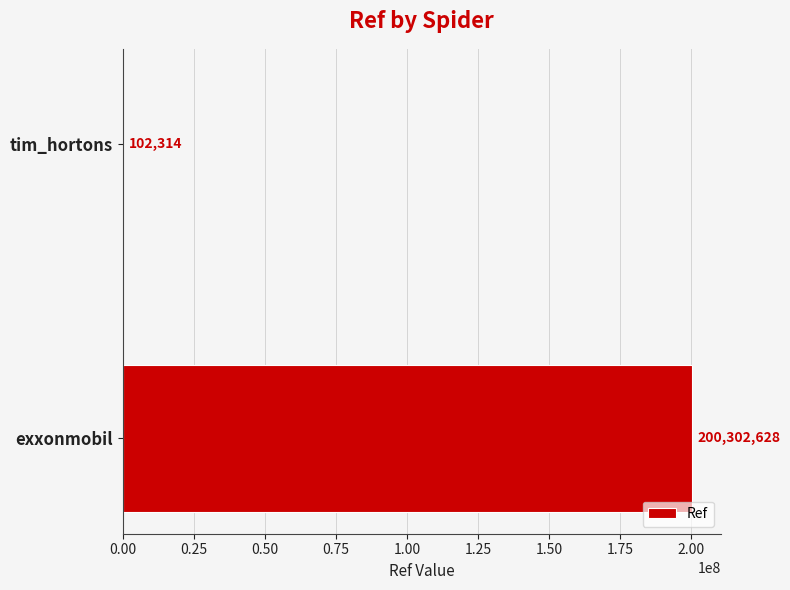

The chart shows a value of 102314 at tim_hortons. True or false?

True